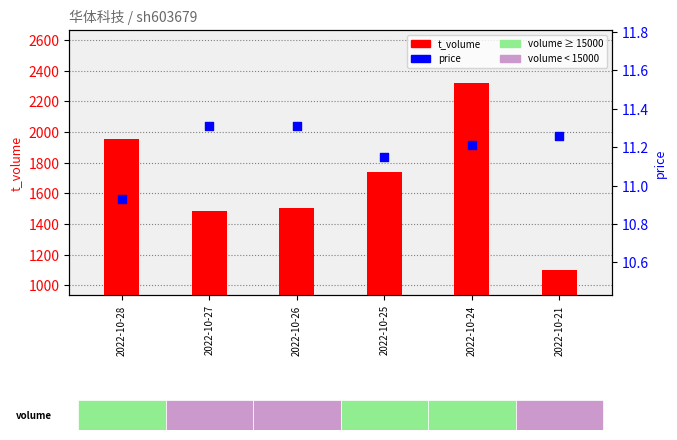

At which category is the sum across all series the highest?

2022-10-24